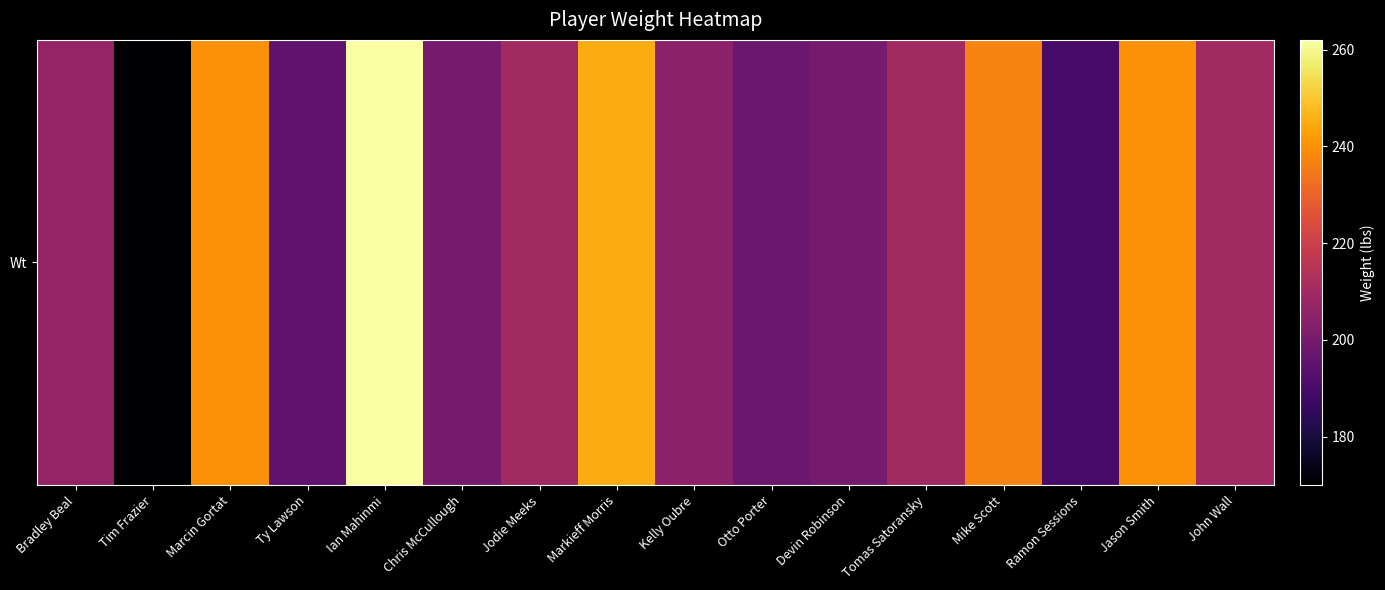

Reading right to left, list all the values displayed in this chart.

John Wall=210	Jason Smith=240	Ramon Sessions=190	Mike Scott=237	Tomas Satoransky=210	Devin Robinson=200	Otto Porter=198	Kelly Oubre=205	Markieff Morris=245	Jodie Meeks=210	Chris McCullough=200	Ian Mahinmi=262	Ty Lawson=195	Marcin Gortat=240	Tim Frazier=170	Bradley Beal=207